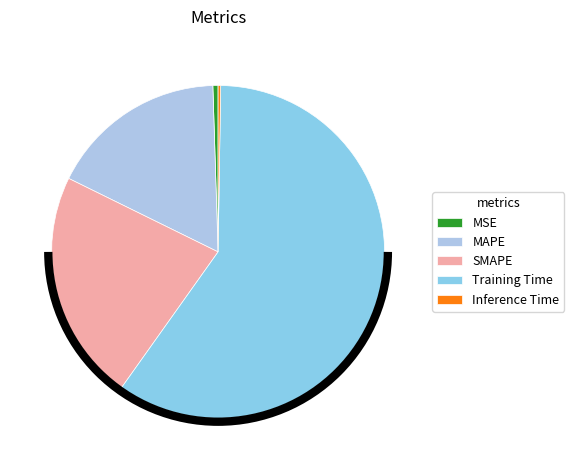

What is the majority slice?

Training Time